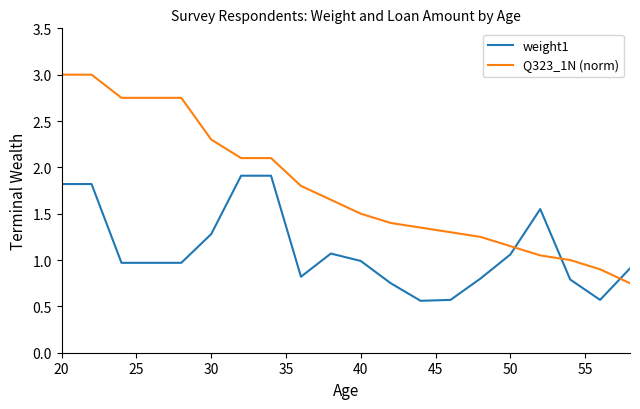

Which series has the widest spread of values?

Q323_1N (norm)